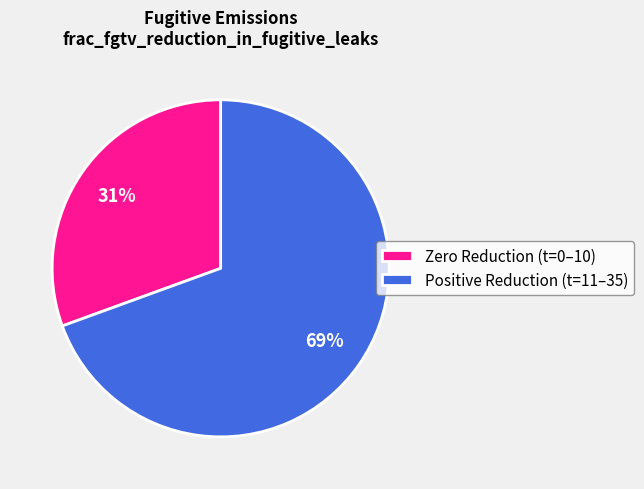

Does any single category account for the majority?

Yes